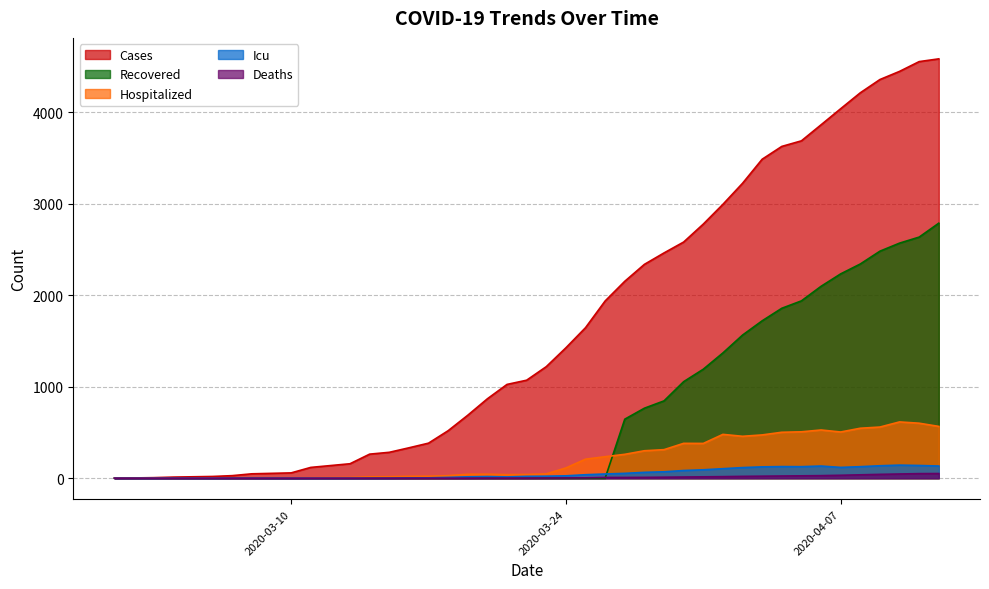

How many interior local peaks does the hospitalized series have?

7